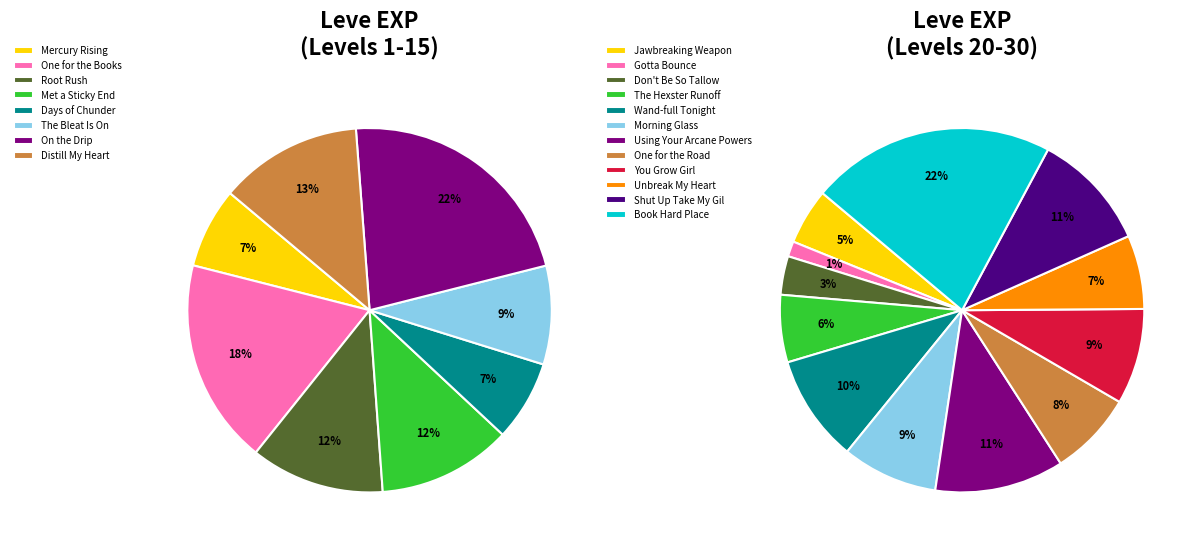

Is there any slice that represents more than half of the pie?

No